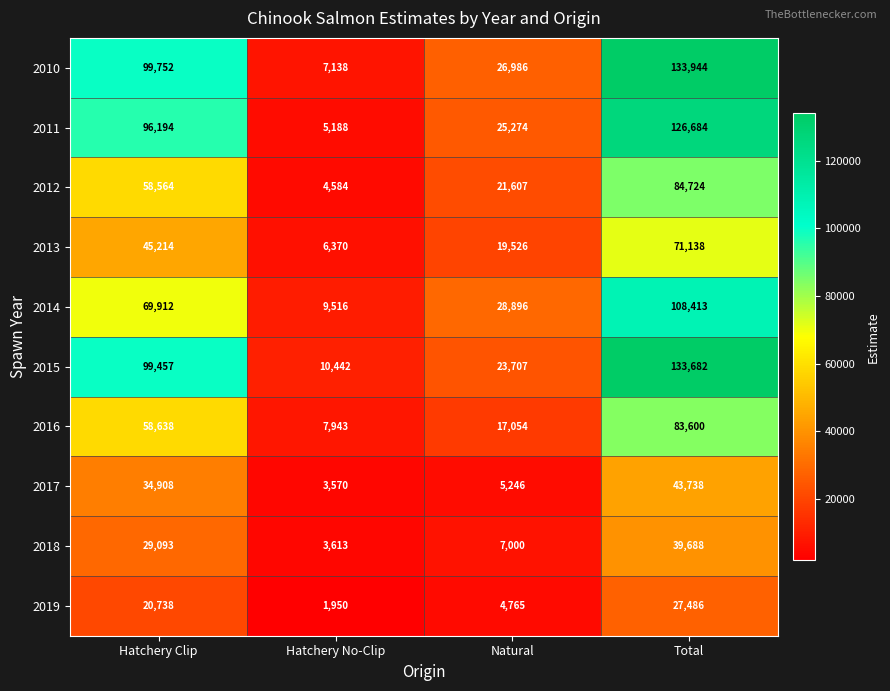

At how many categories does at least one series exceed 90083?

2